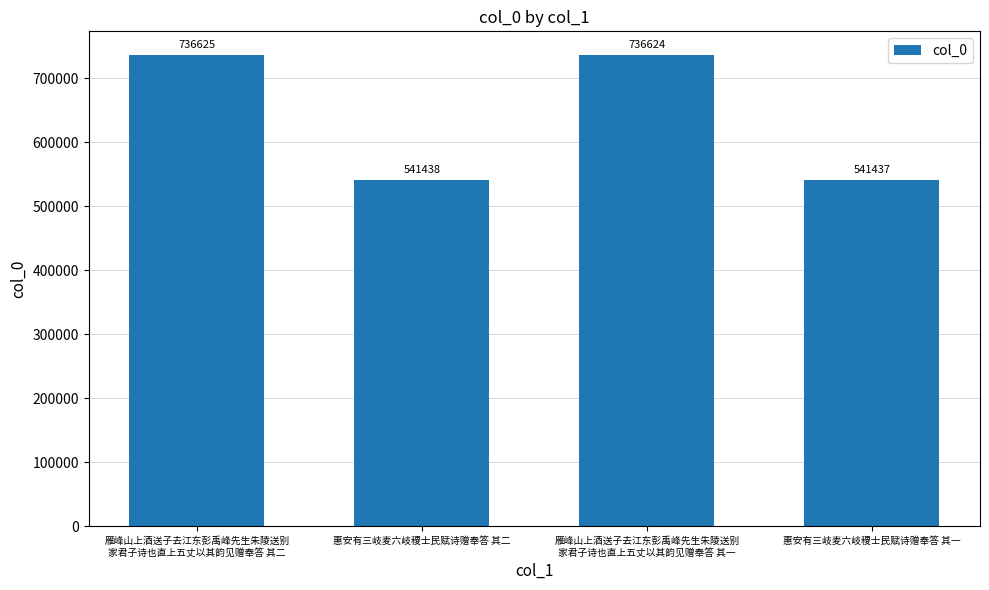

The chart shows a value of 1306819 at 雁峰山上酒送子去江东彭禹峰先生朱陵送别
家君子诗也直上五丈以其韵见赠奉答 其一. True or false?

False